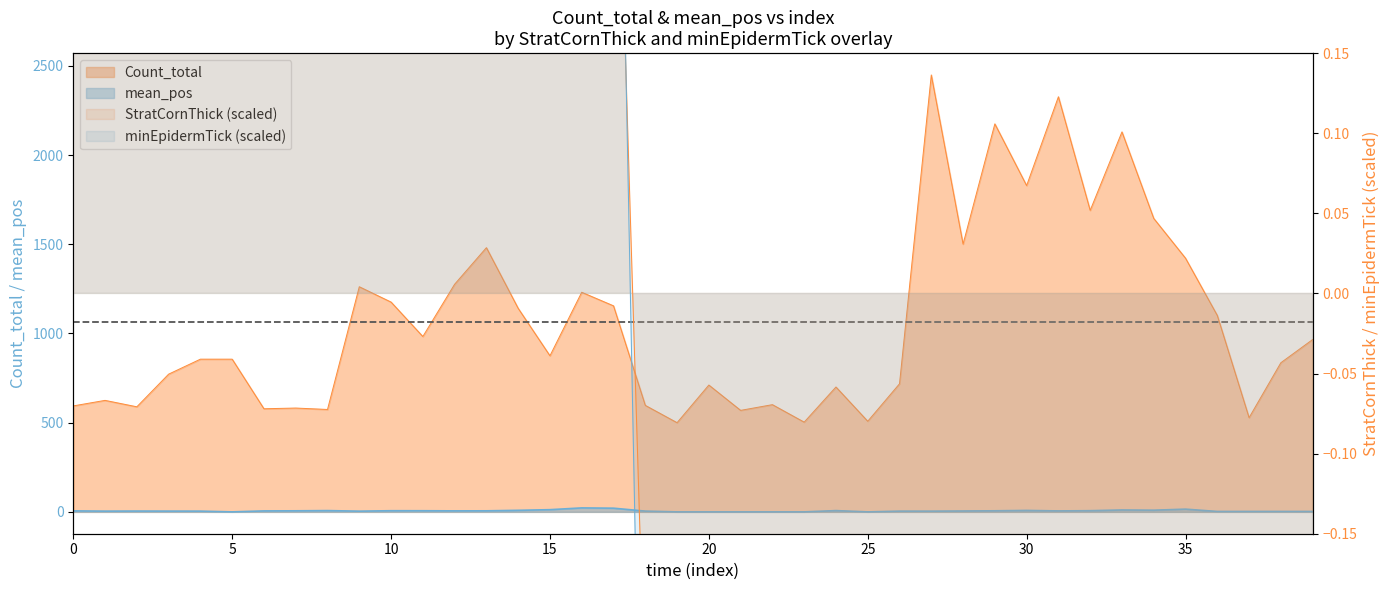

How many positive values does the mean_pos series have?

33